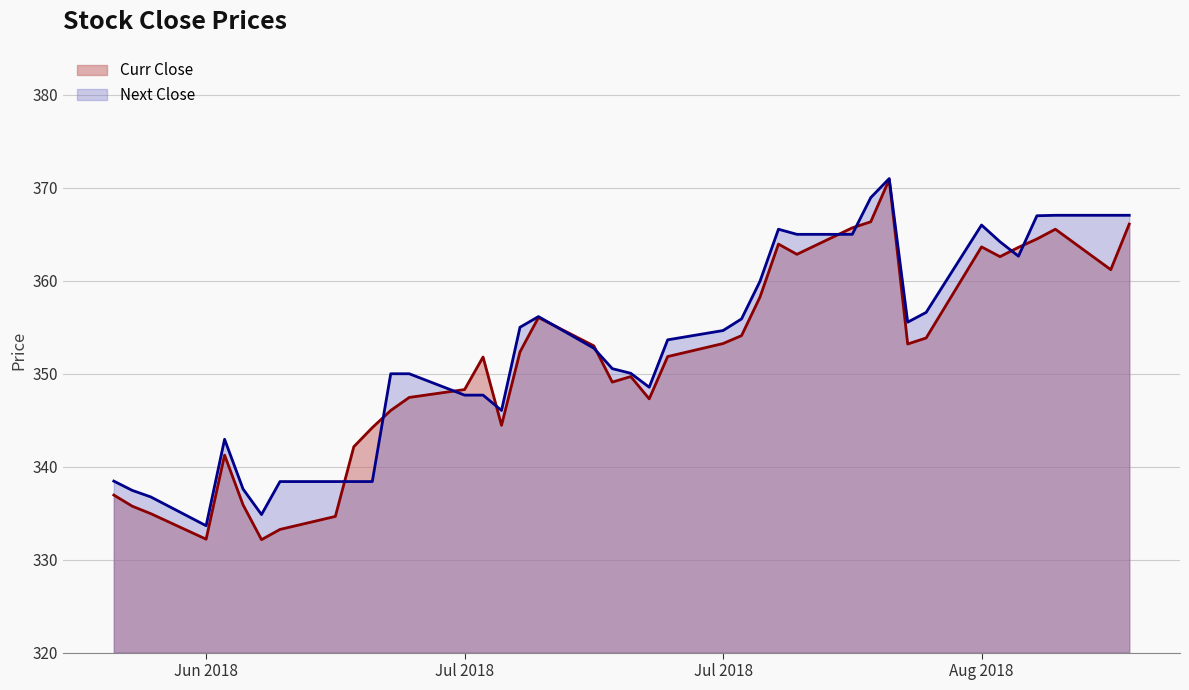

The value of Next Close at 2018-07-24 is 355.9. True or false?

True